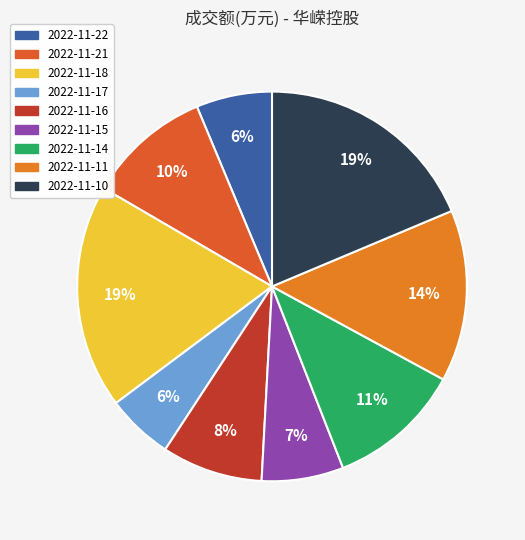

How many slices are in this pie chart?

9